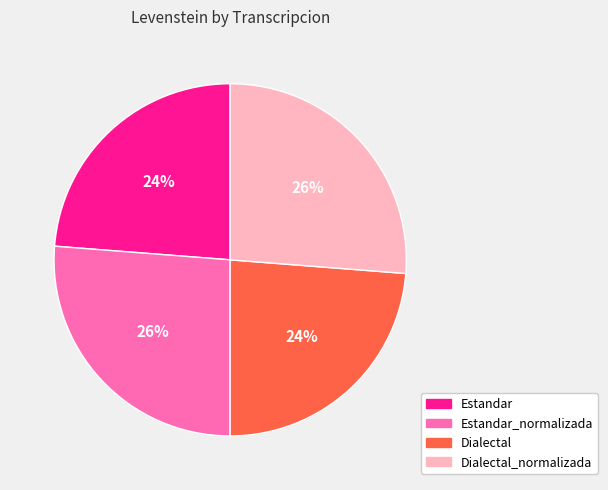

How many slices are in this pie chart?

4